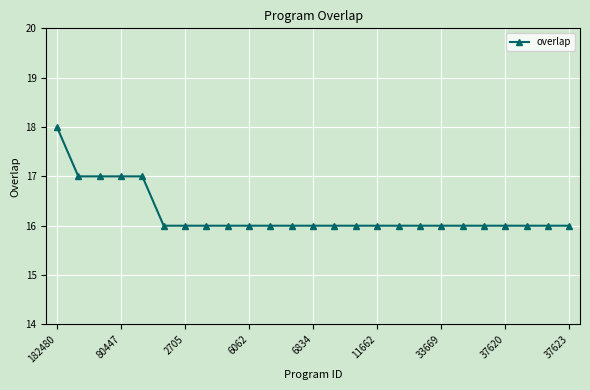

What is the sum of all values?

406